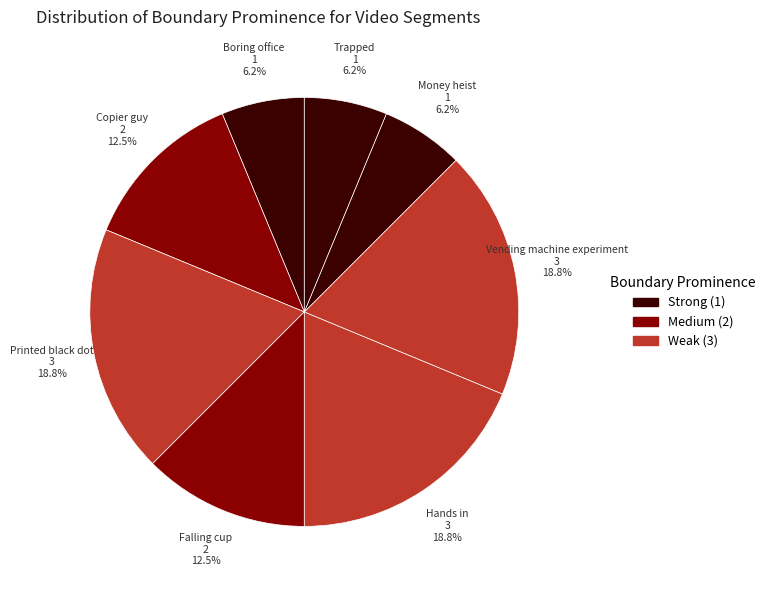

Is there a majority slice in this chart?

No